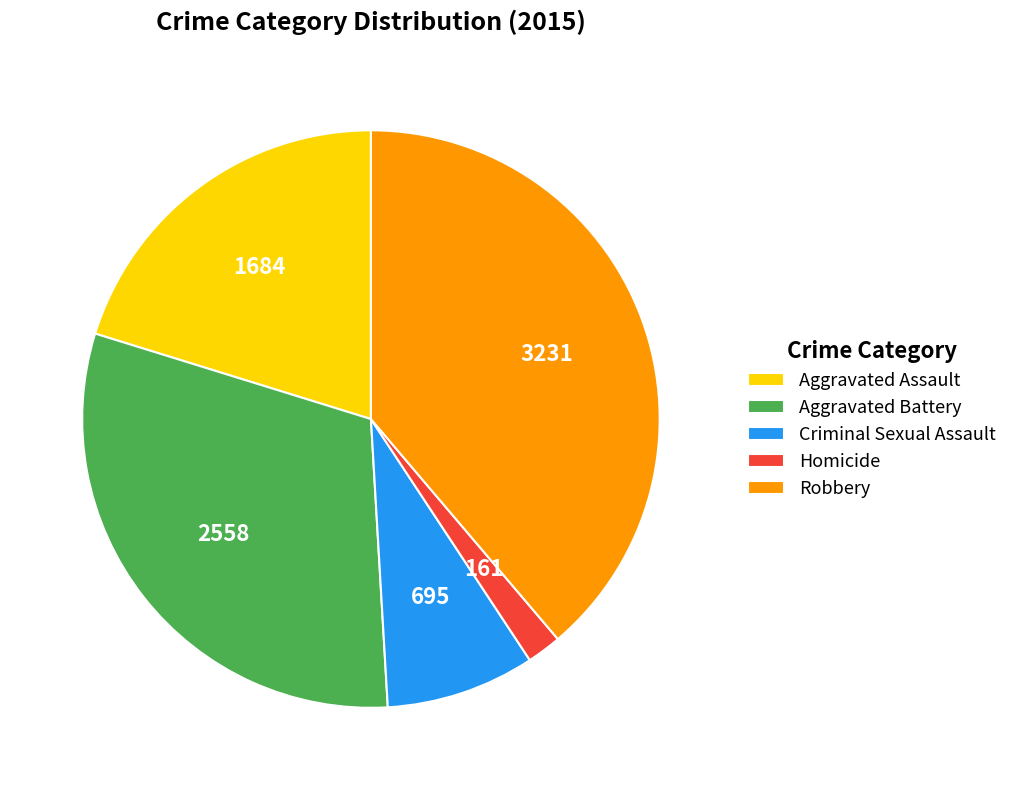

How many segments does this pie chart have?

5